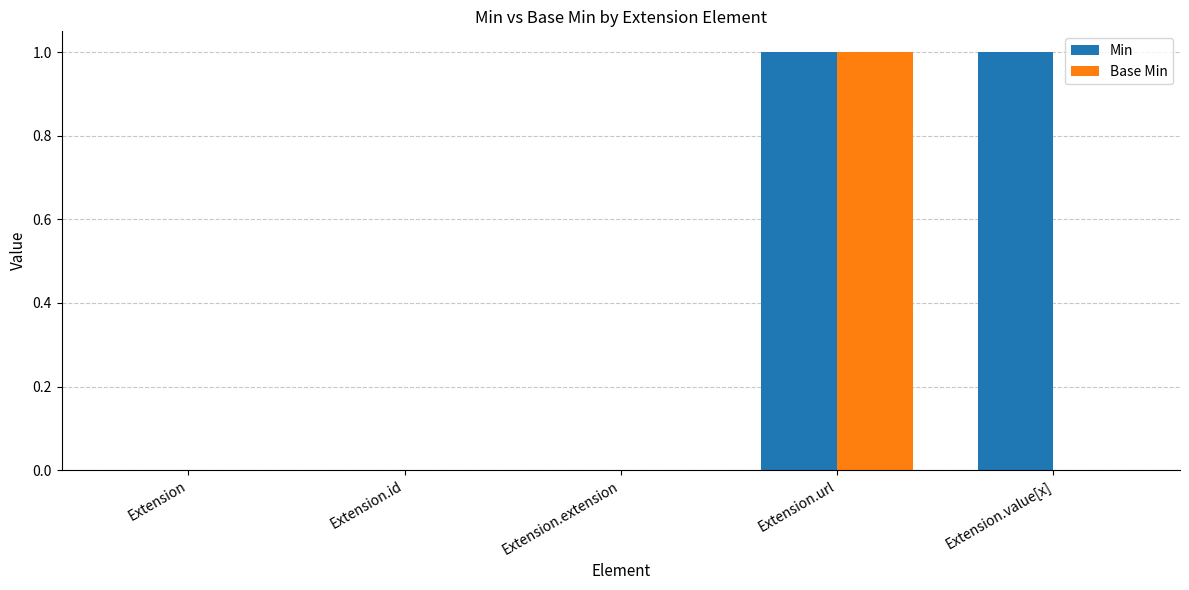

At which label does Base Min reach its peak?

Extension.url